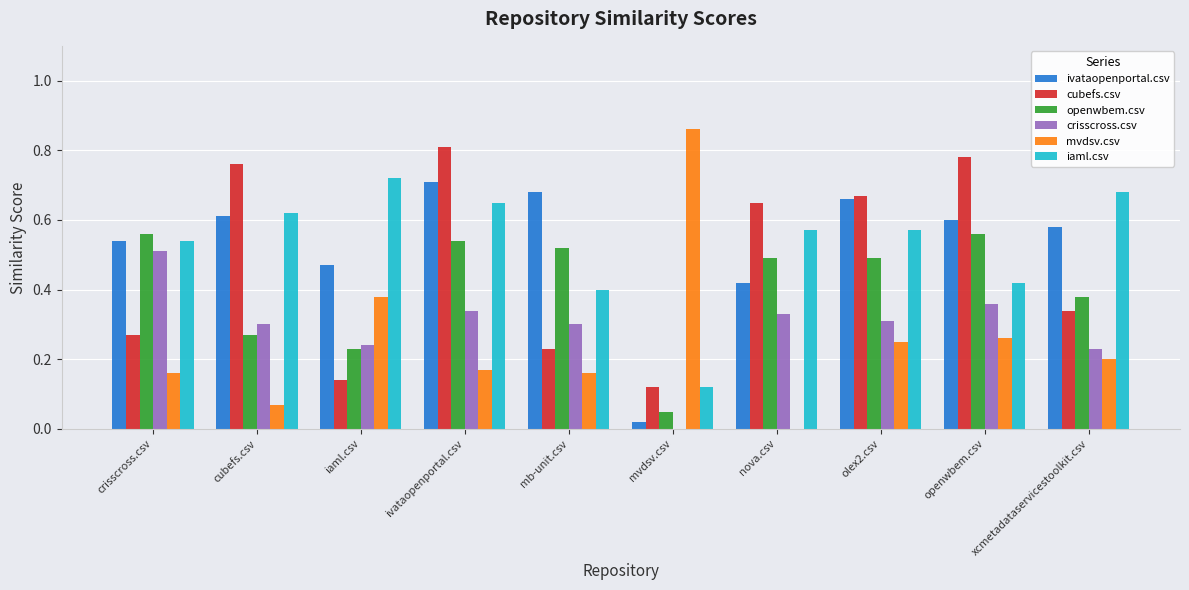

True or false: crisscross.csv has a value of 0.6 at nova.csv.

False